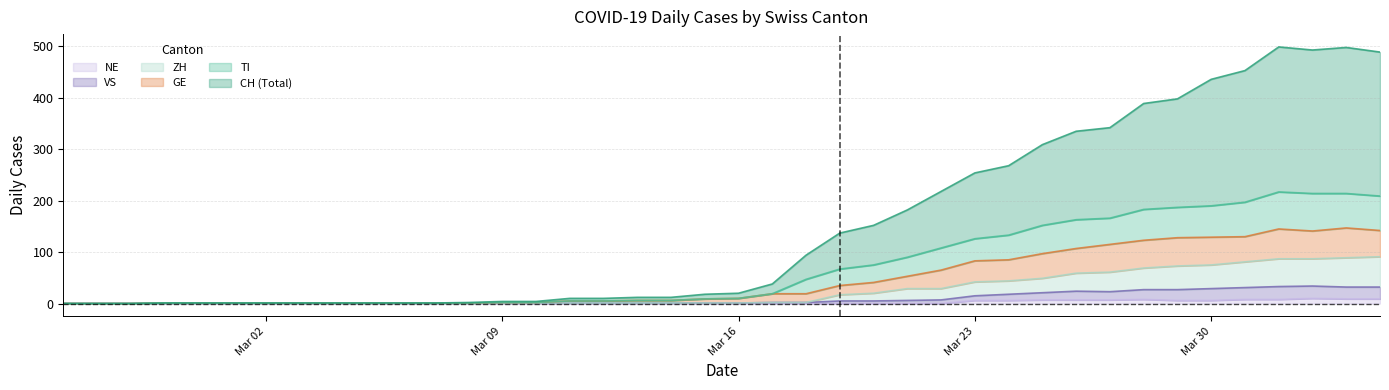

True or false: TI and ZH intersect in this chart.

False